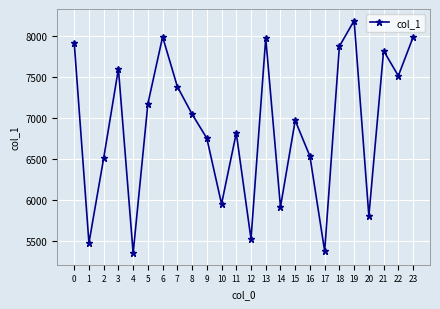

Which has a higher value, 3 or 21?

21